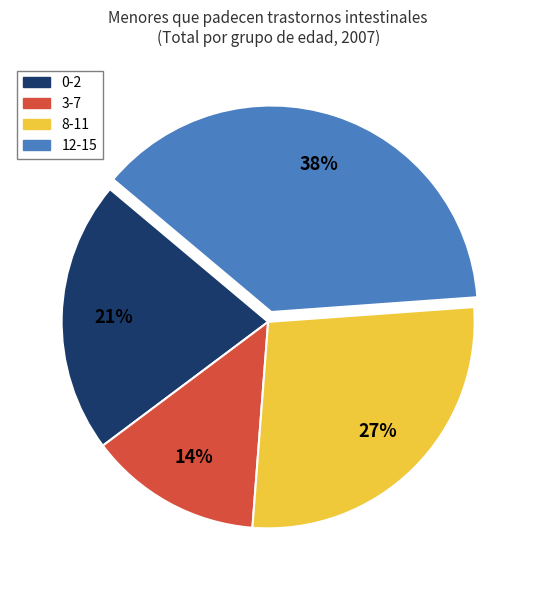

Which category has the smallest portion of the pie?

3-7